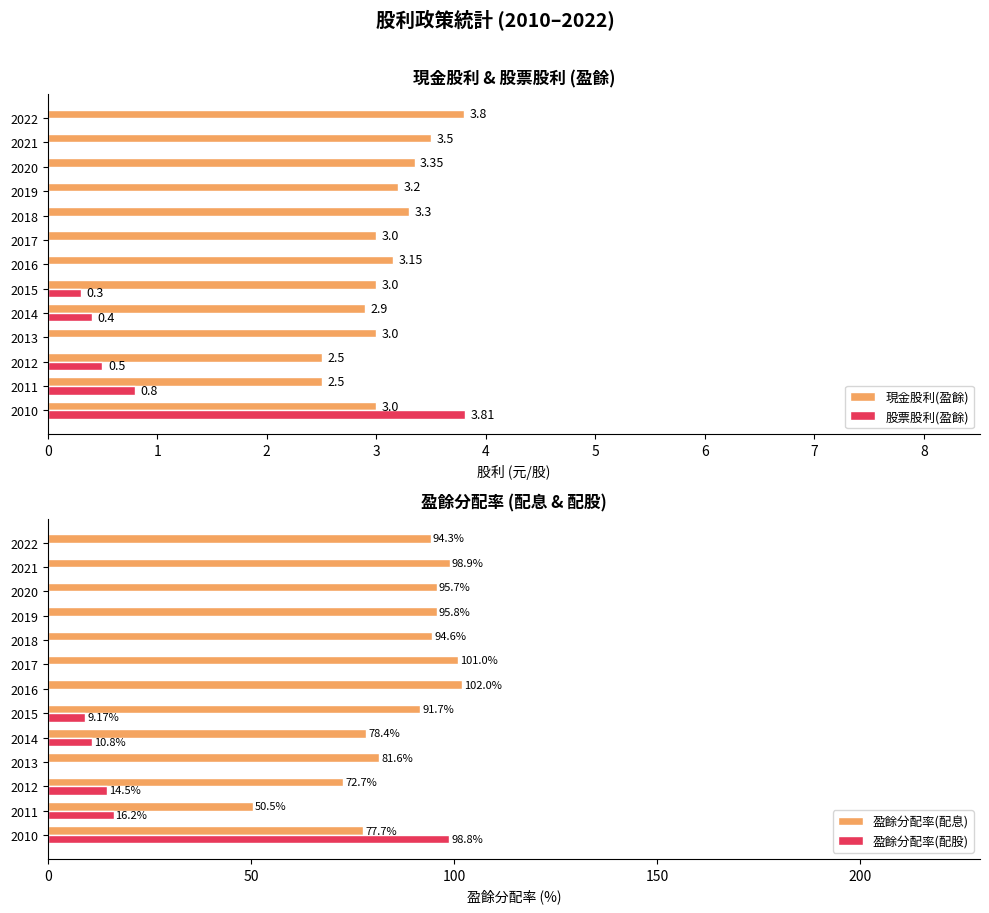

What is the lowest value of the 現金股利(盈餘) series?

2.5